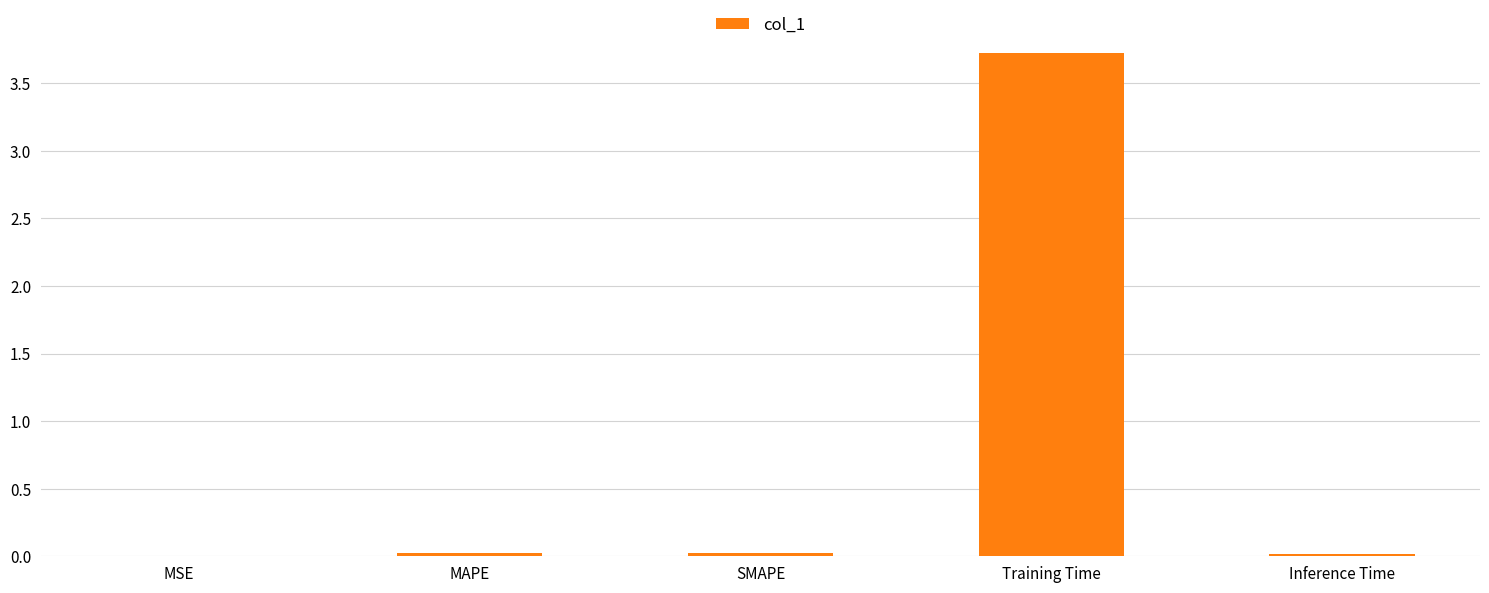

Which label corresponds to the largest value in the chart?

Training Time